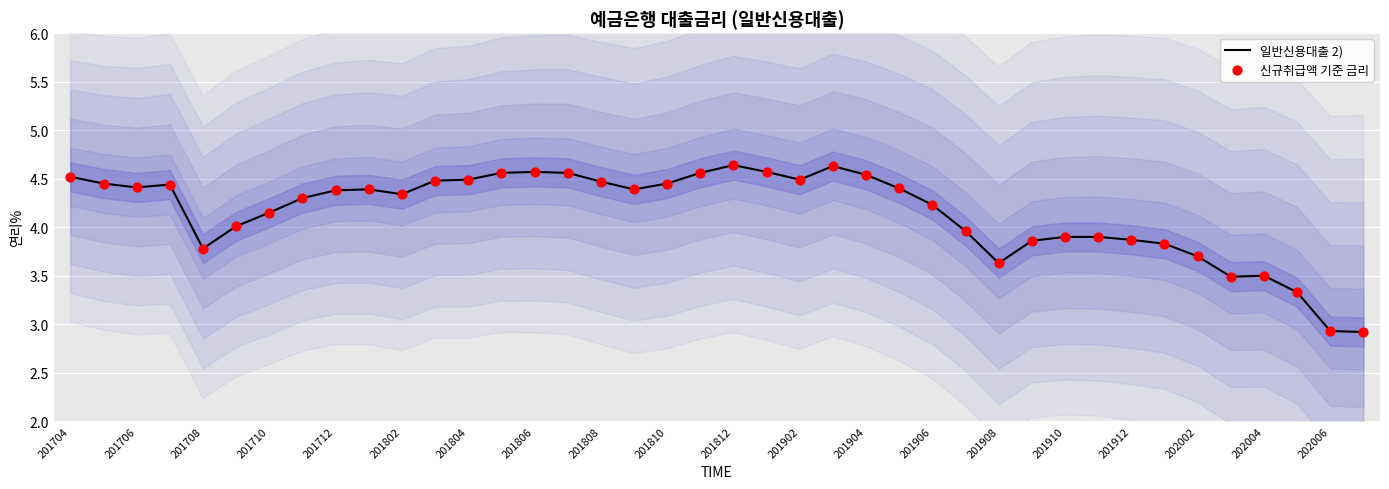

True or false: 일반신용대출 2) has a value of 4.4 at 201712.

True